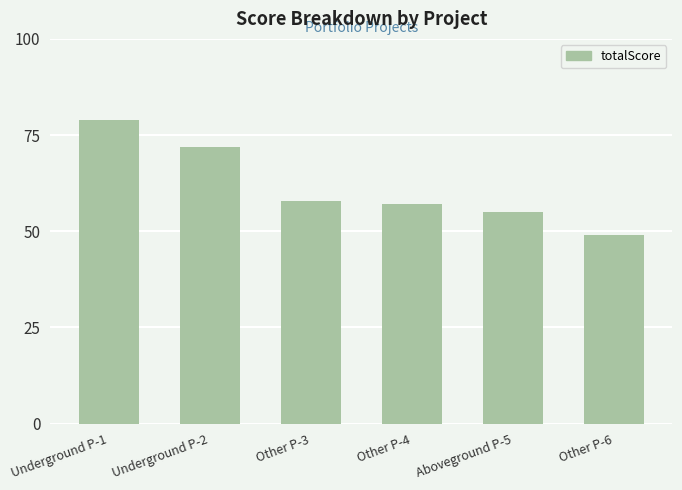

How many values are below 58?

3